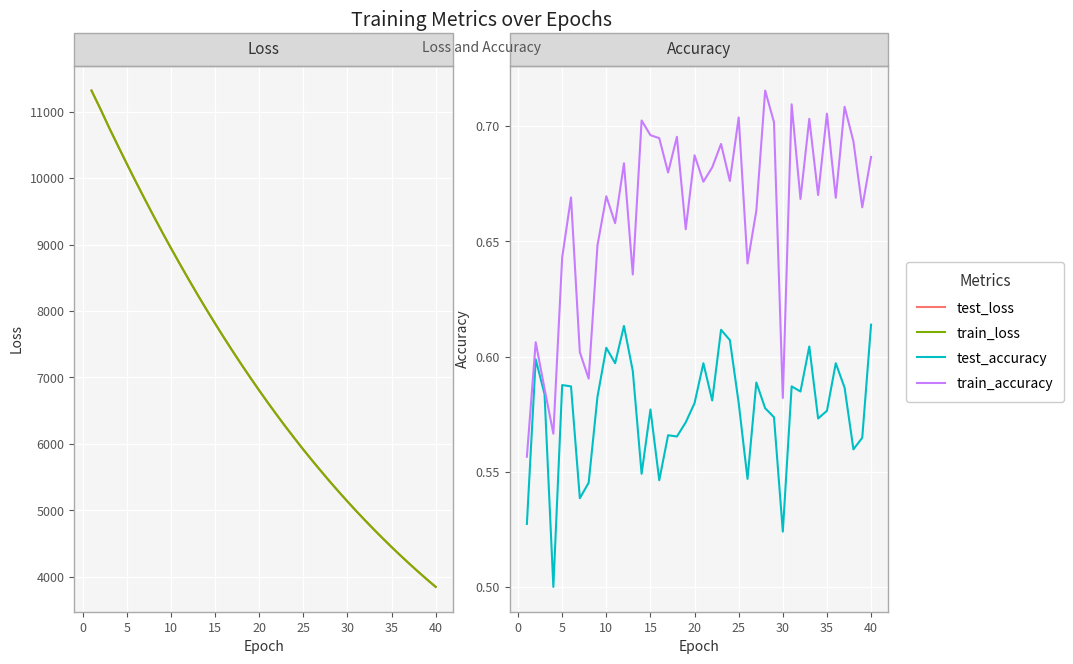

How many test_accuracy values are between 0 and 1?

40